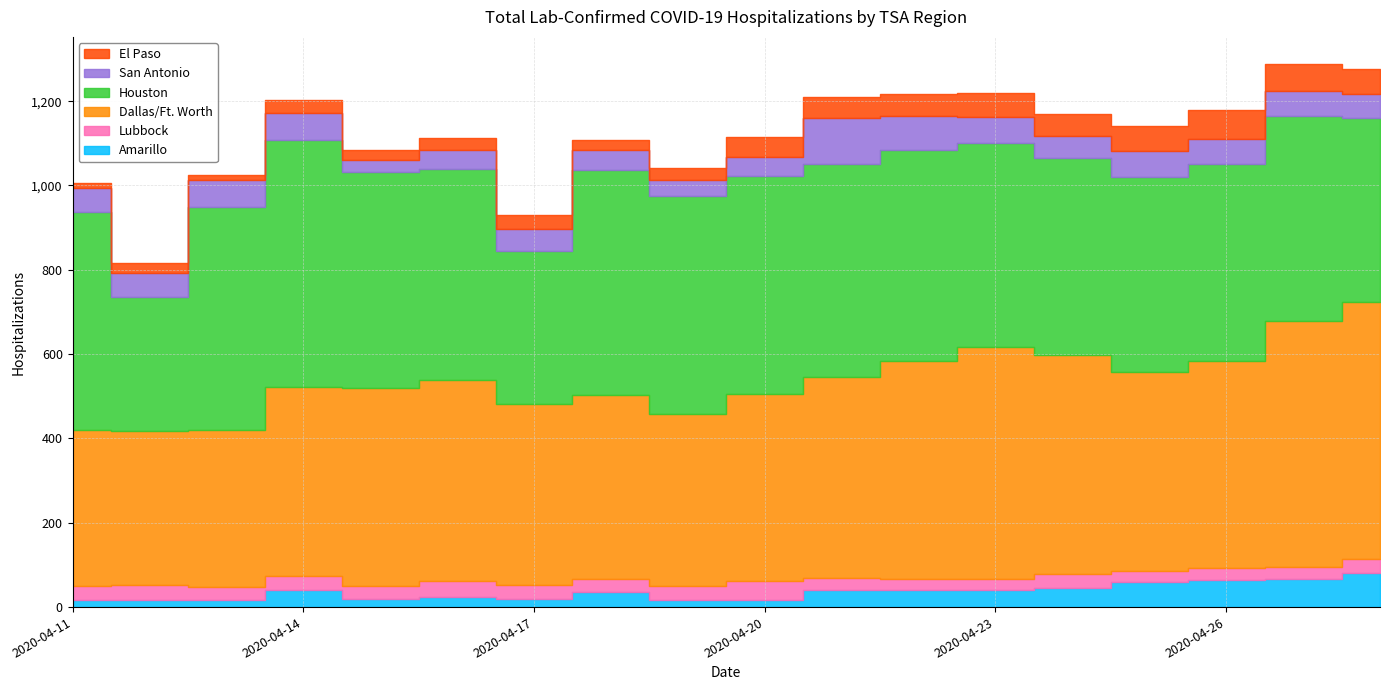

Is it true that Lubbock equals 79 at 2020-04-20?

False